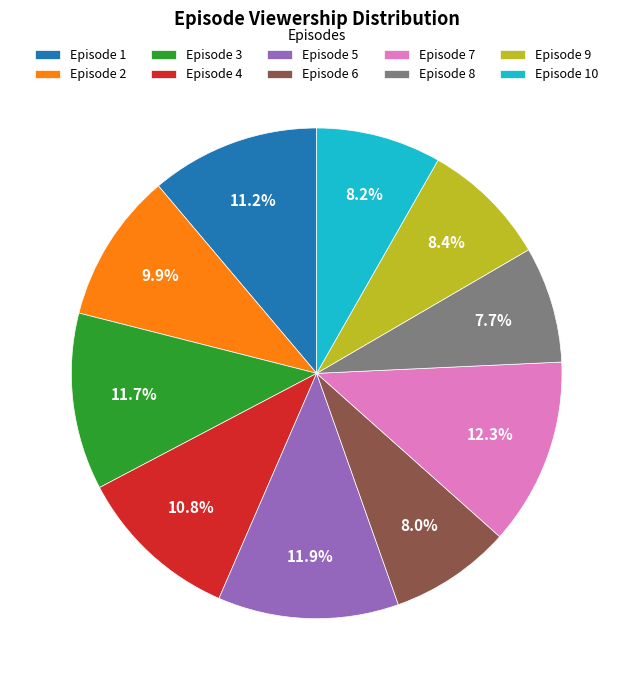

Which has a higher value, Episode 7 or Episode 9?

Episode 7